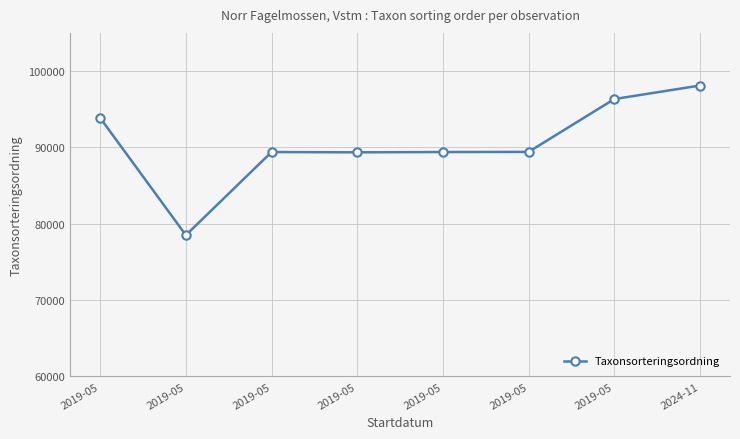

Between 2019-05 and 2019-05, which is larger?

2019-05